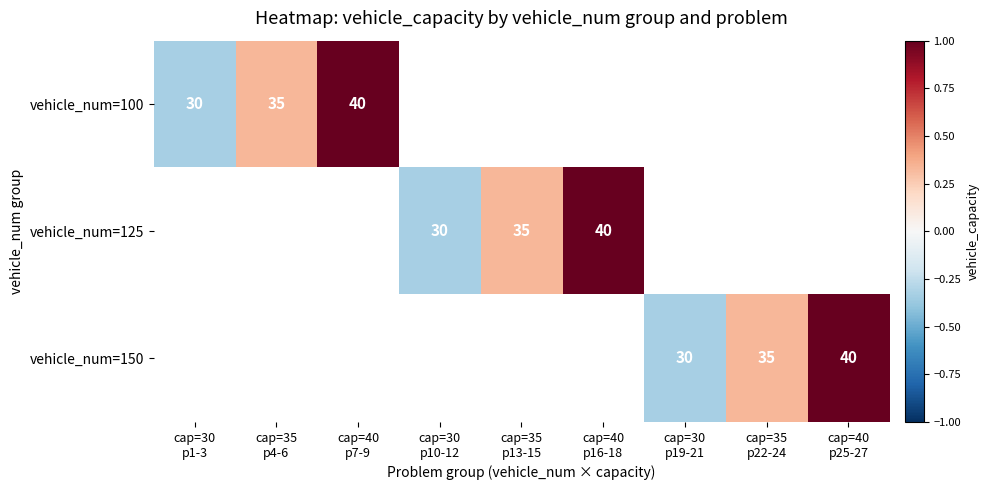

List the series in order of their overall mean, lowest first.

vehicle_num=100, vehicle_num=125, vehicle_num=150